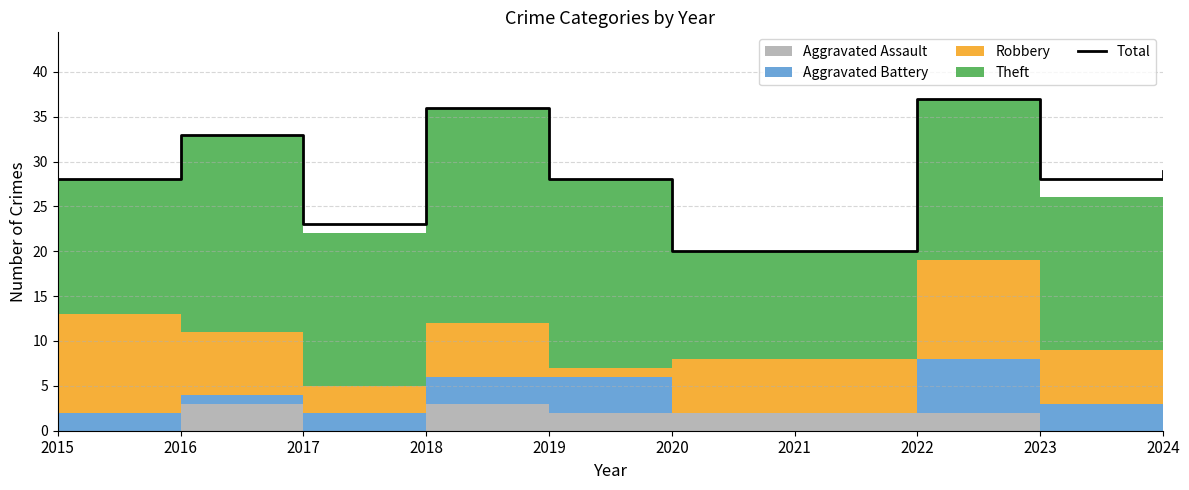

Reading right to left, list all the values displayed in this chart.

2024=29	2023=28	2022=37	2021=20	2020=20	2019=28	2018=36	2017=23	2016=33	2015=28